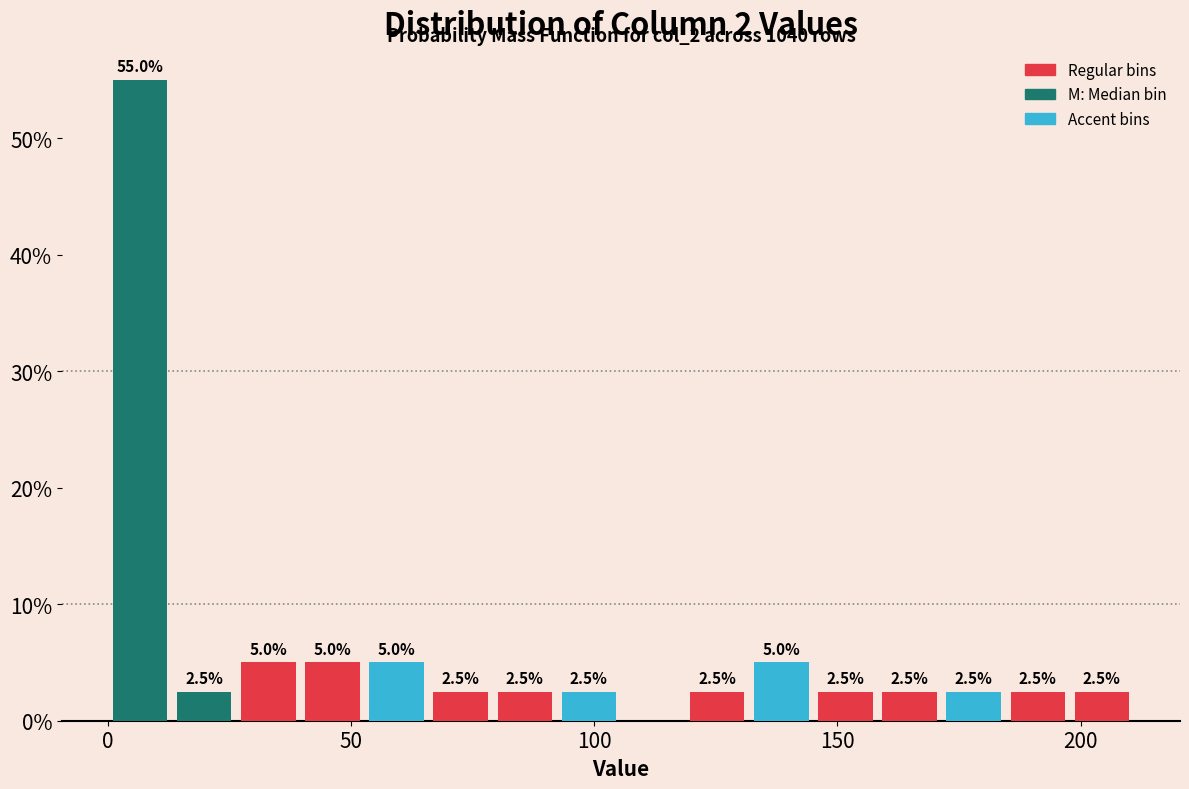

Around what value on the x-axis is the tallest bar? Give the approximate position of its centre, as read against the axis.

5